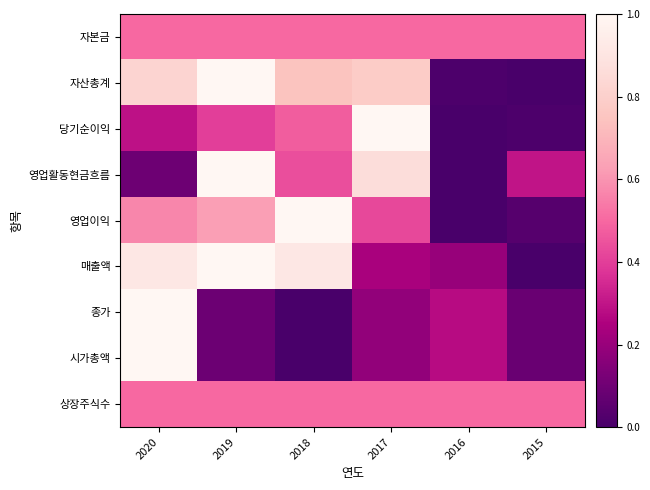

At how many categories does at least one series exceed 0?

6